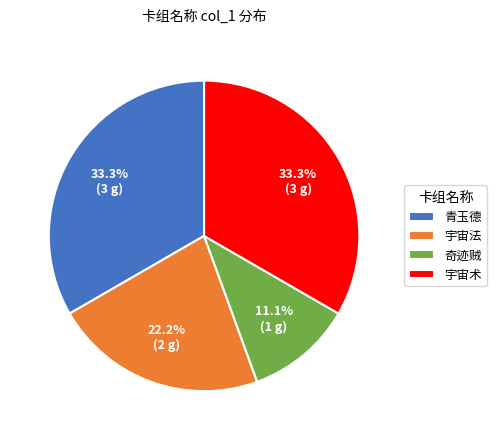

Is there any slice that represents more than half of the pie?

No